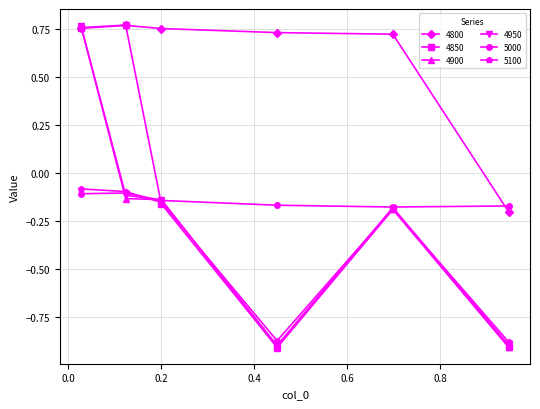

Which series has the largest total across all categories?

4800